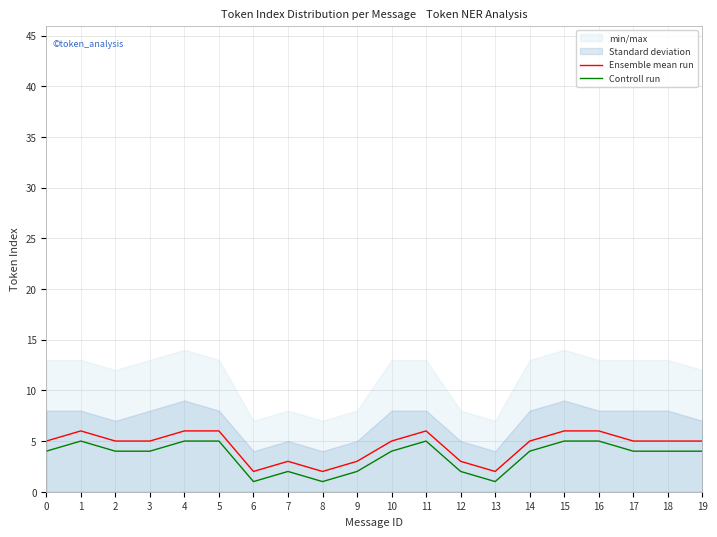

Reading right to left, extract all data points from this chart.

Ensemble mean run: 5	5	5	6	6	5	2	3	6	5	3	2	3	2	6	6	5	5	6	5
Controll run: 4	4	4	5	5	4	1	2	5	4	2	1	2	1	5	5	4	4	5	4